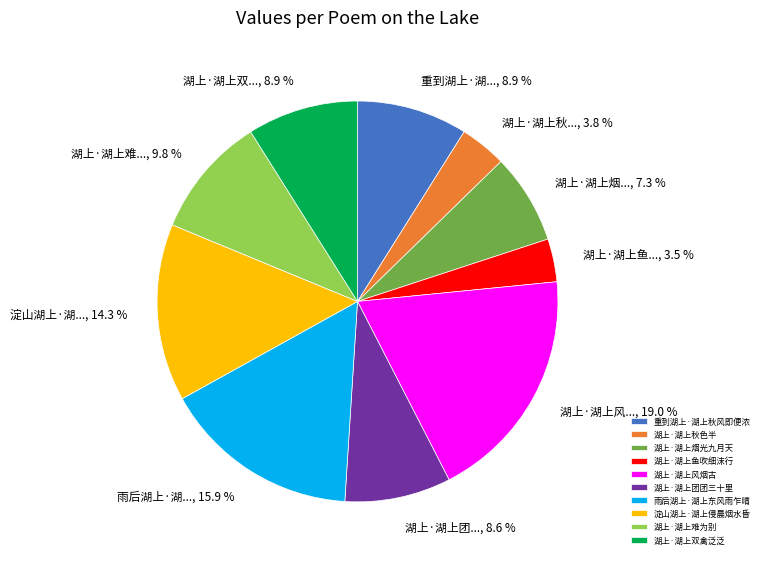

Approximately how many times larger is the value at 重到湖上·湖上秋风即便浓 compared to 湖上·湖上难为别?

0.9